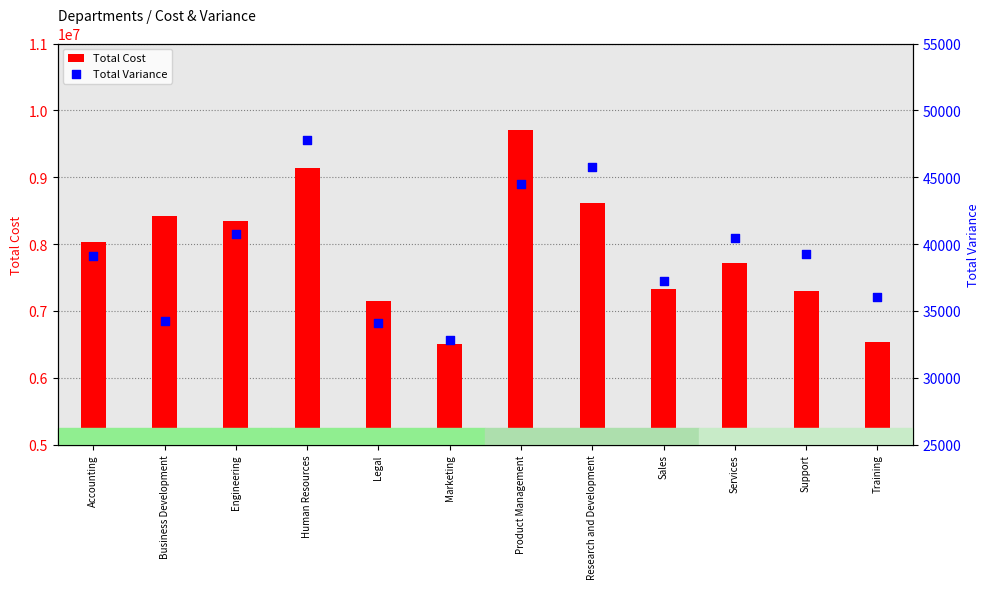

Which series has the widest spread of Y values?

Total Cost